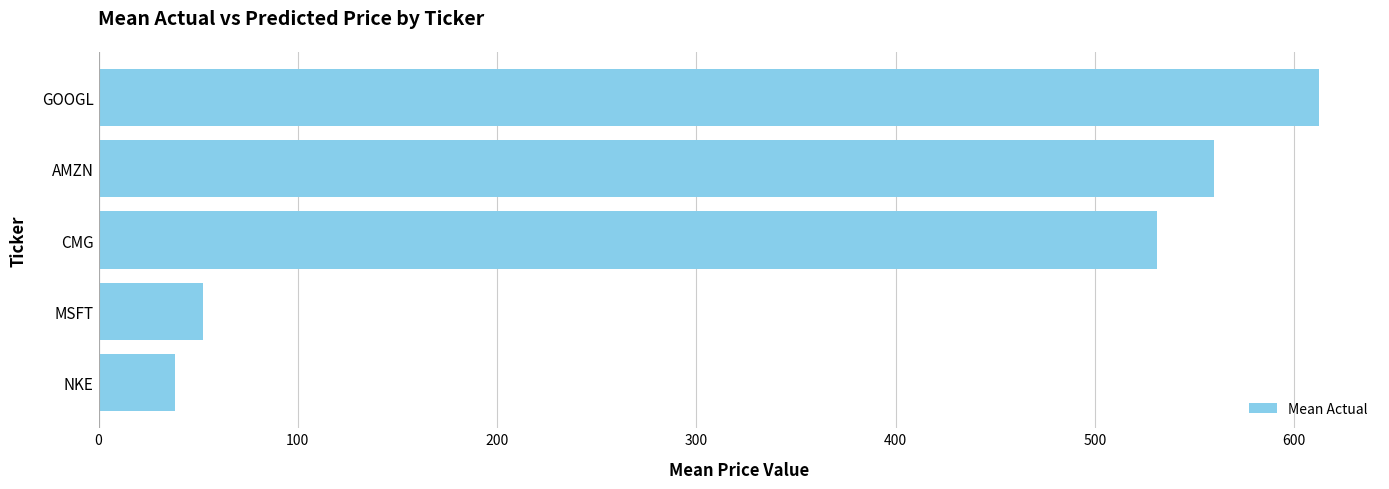

Does the chart contain any negative values?

No